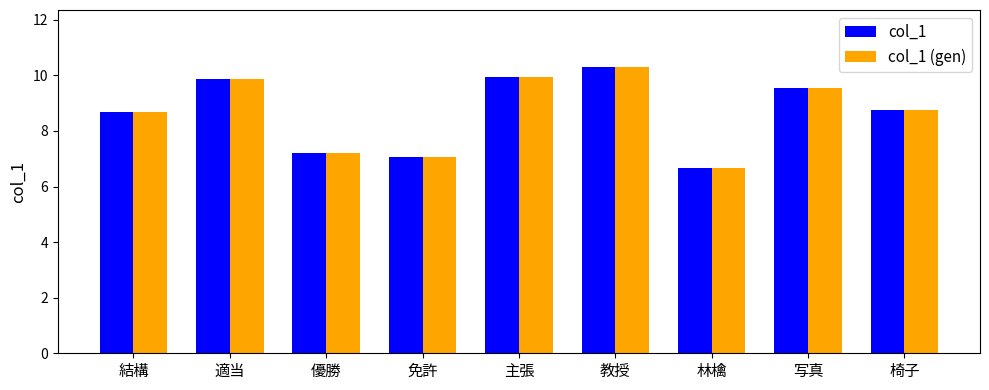

What are all the series names shown in the legend?

col_1, col_1 (gen)